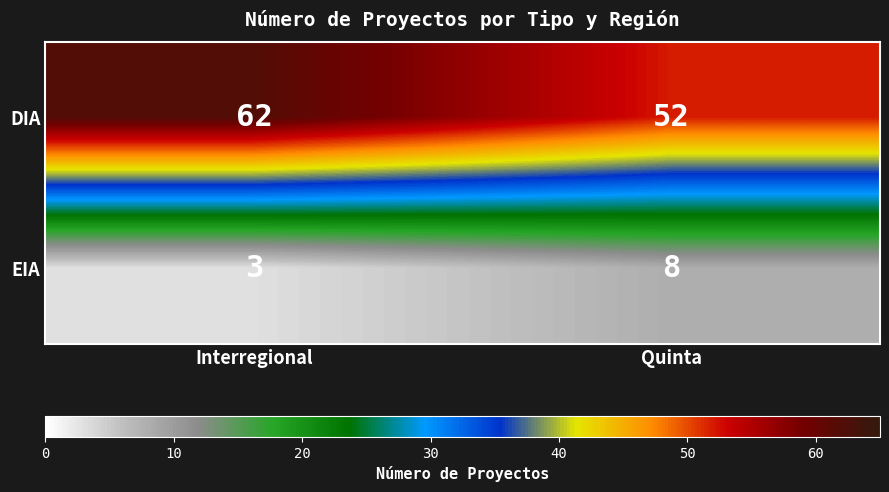

How many data points in DIA are less than 62?

1